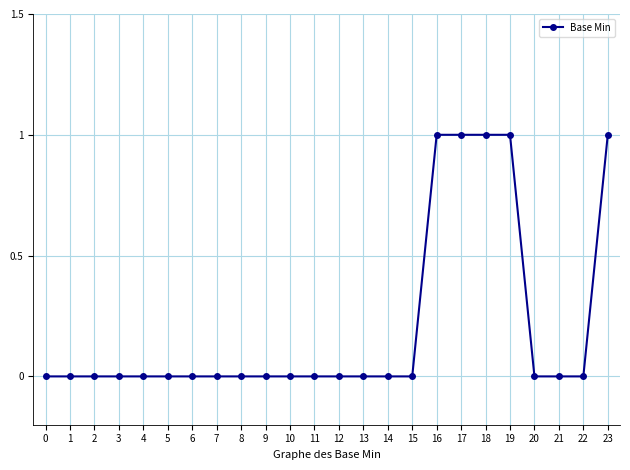

Between 4 and 23, which is larger?

23